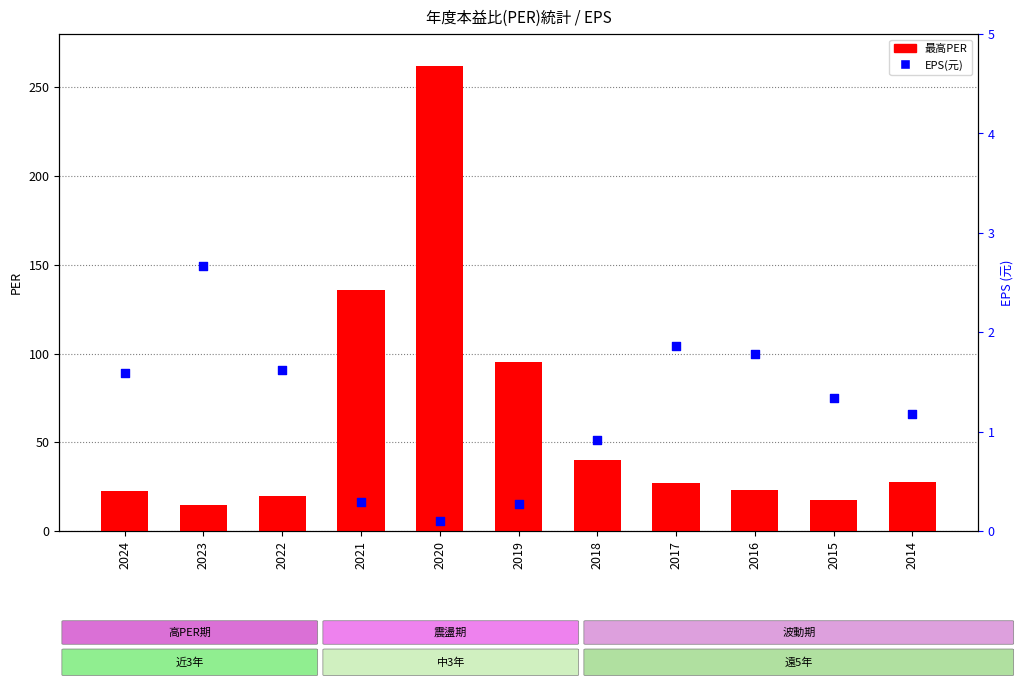

What are all the series names shown in the legend?

最高PER, EPS(元)